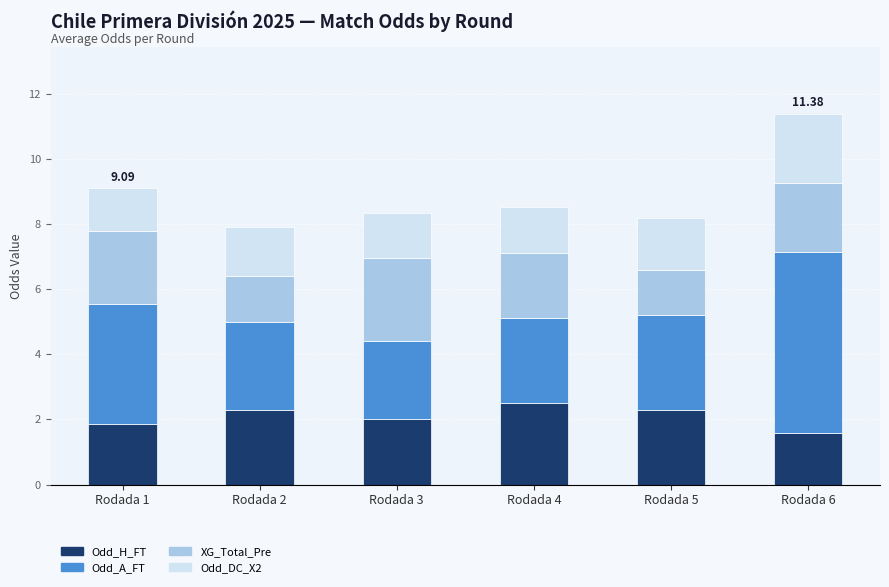

What is the sum of the Odd_H_FT values at Rodada 2 and Rodada 4?

4.8